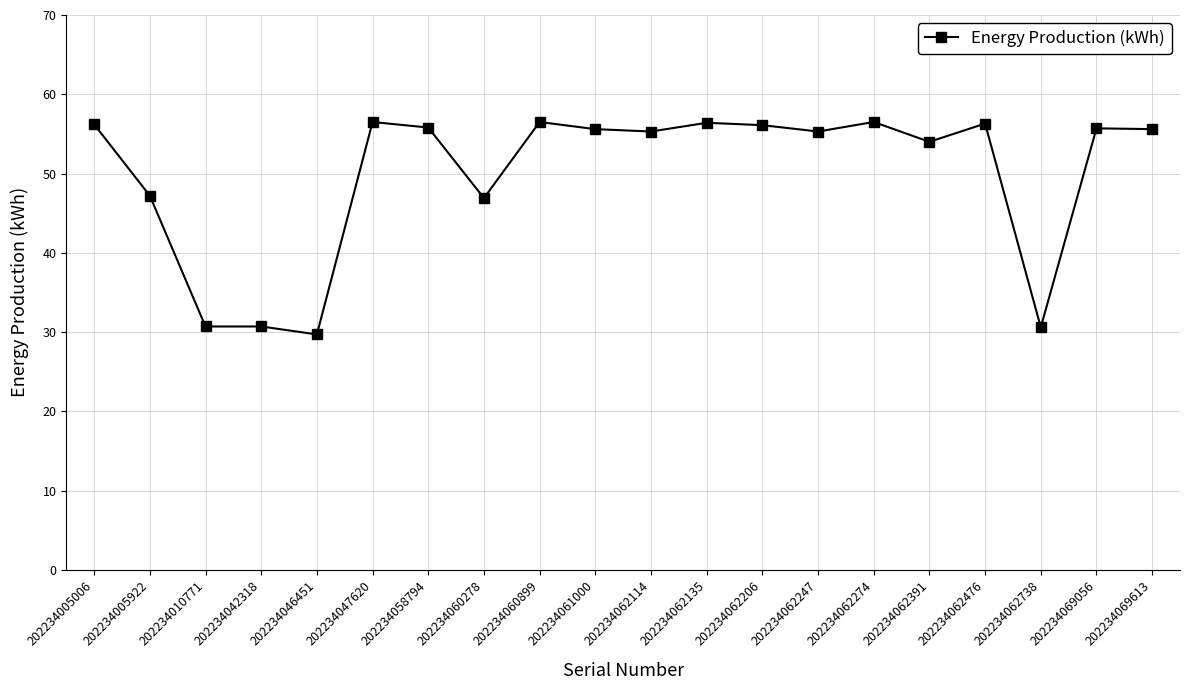

Where does the data first go above 55?

202234005006